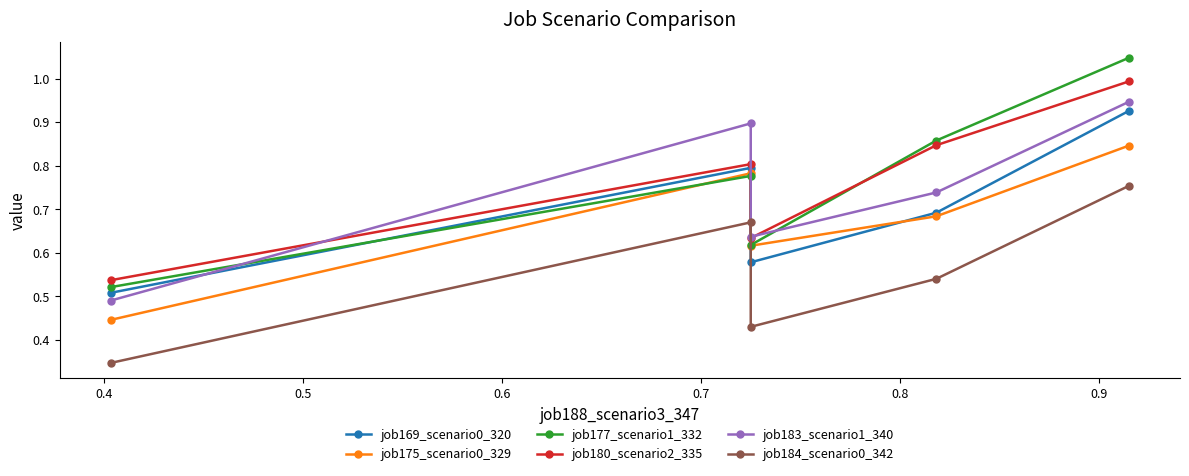

Does the chart display data point markers on the line(s)?

Yes